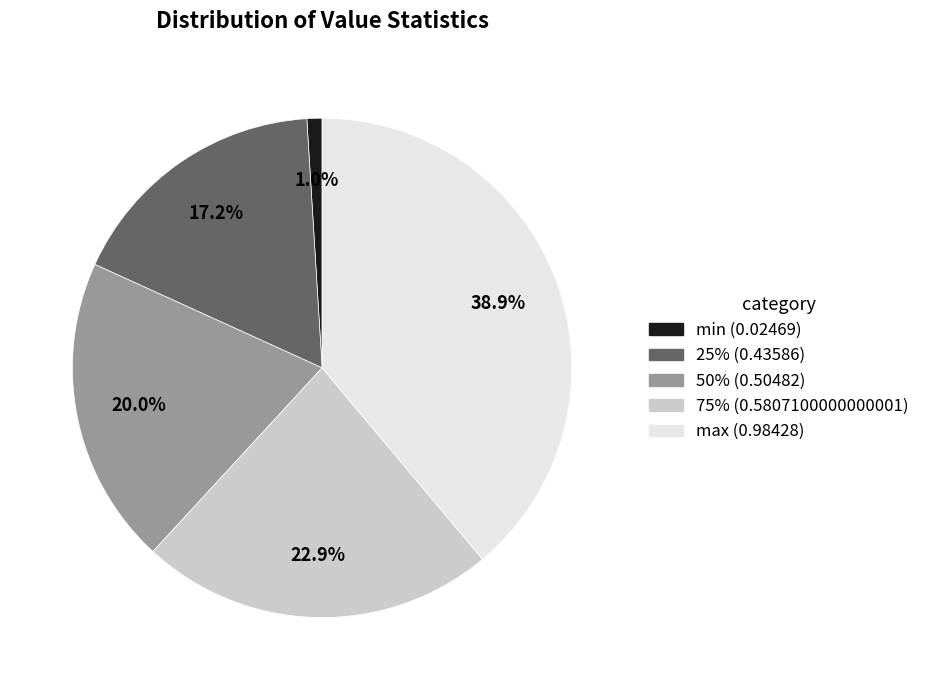

To the nearest percent, what is the difference between the 50% and 25% slice percentages?

3%